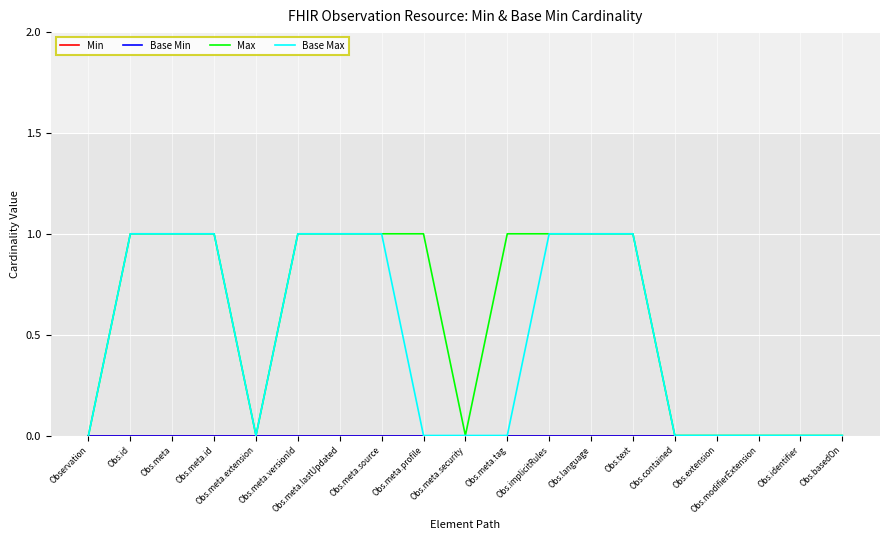

How many lines are shown in the chart?

4